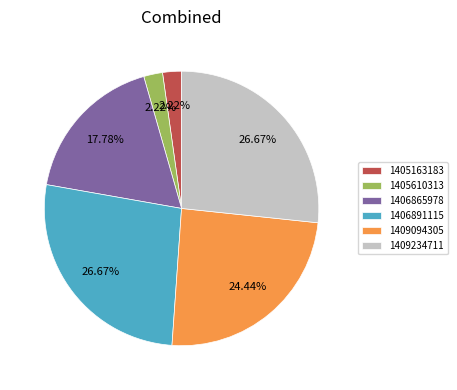

Between 1406891115 and 1405610313, which is larger?

1406891115